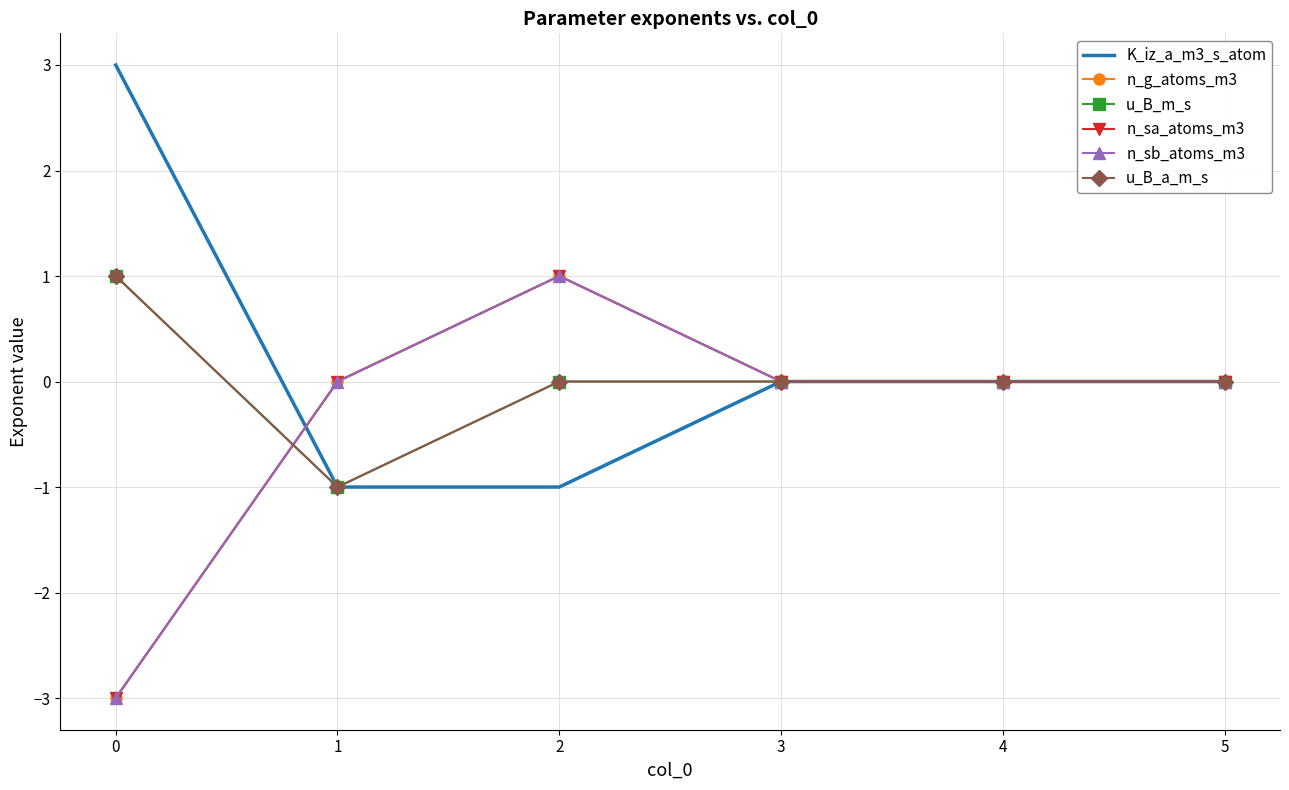

How many data points in K_iz_a_m3_s_atom are above 0?

1